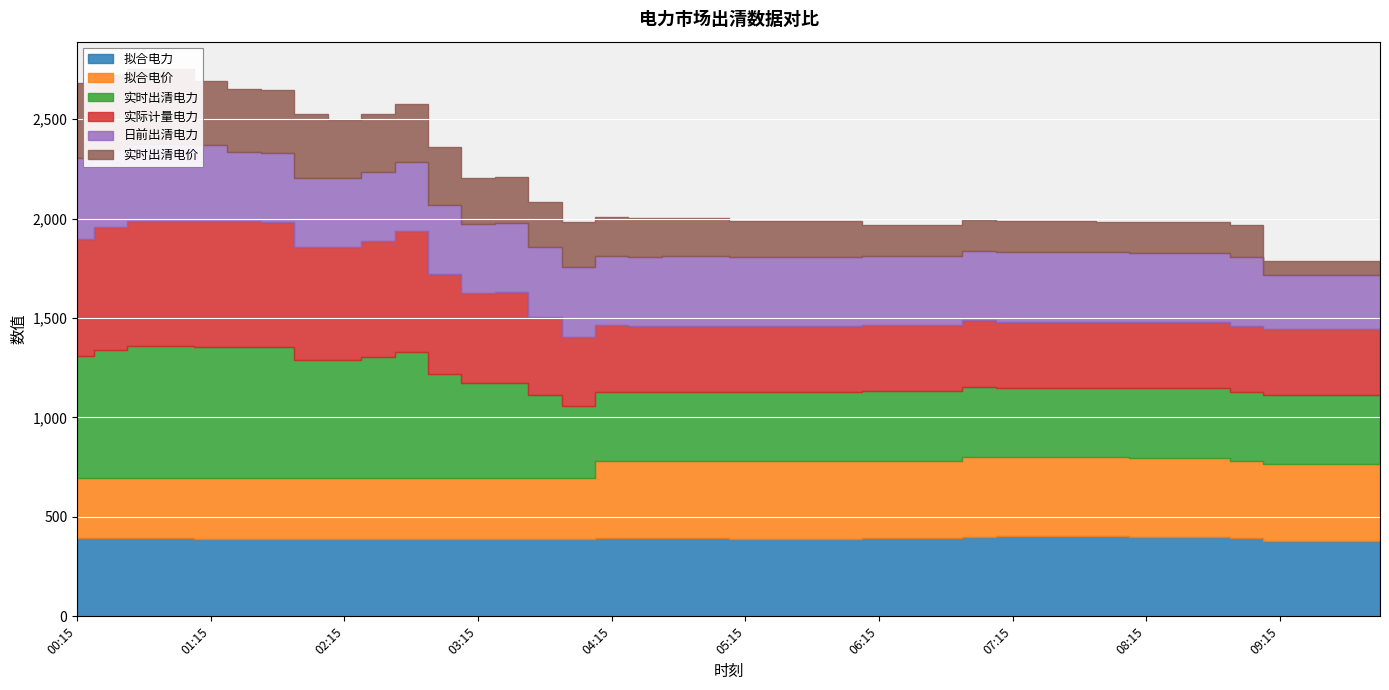

List the labels in order of 日前出清电力 value, smallest first.

09:15, 09:30, 09:45, 10:00, 01:30, 01:45, 02:00, 02:15, 02:30, 02:45, 03:00, 03:15, 03:30, 03:45, 04:00, 04:15, 04:30, 04:45, 05:00, 05:15, 05:30, 05:45, 06:00, 06:15, 06:30, 06:45, 07:00, 07:15, 07:30, 07:45, 08:00, 08:15, 08:30, 08:45, 09:00, 00:30, 00:45, 01:00, 01:15, 00:15